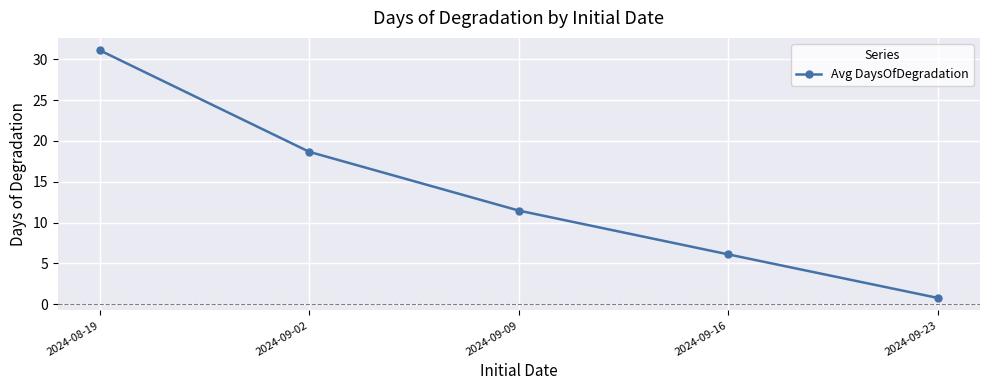

Is this an area chart (filled region under the line)?

No